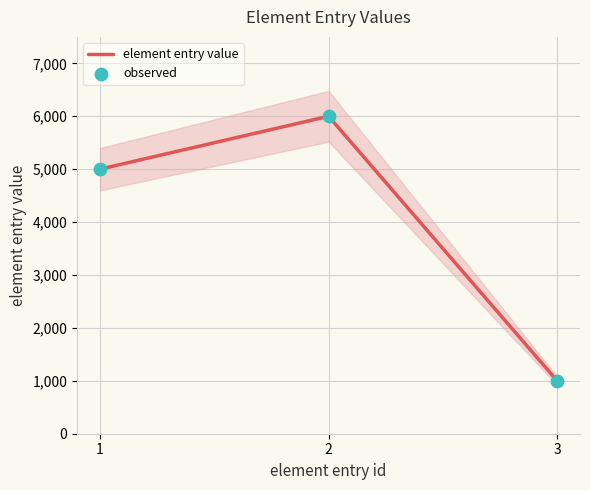

What is the total value across all series at 3?

2000